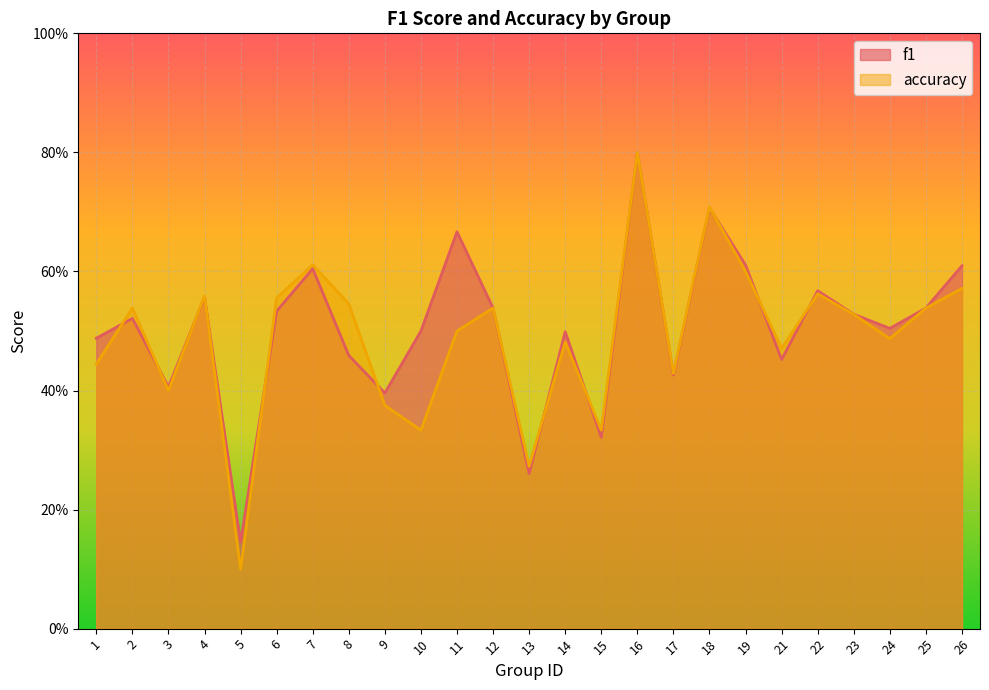

Which category has the lowest value across all series?

5